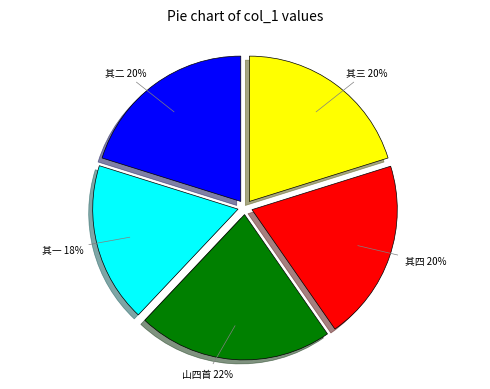

Is there a majority slice in this chart?

No